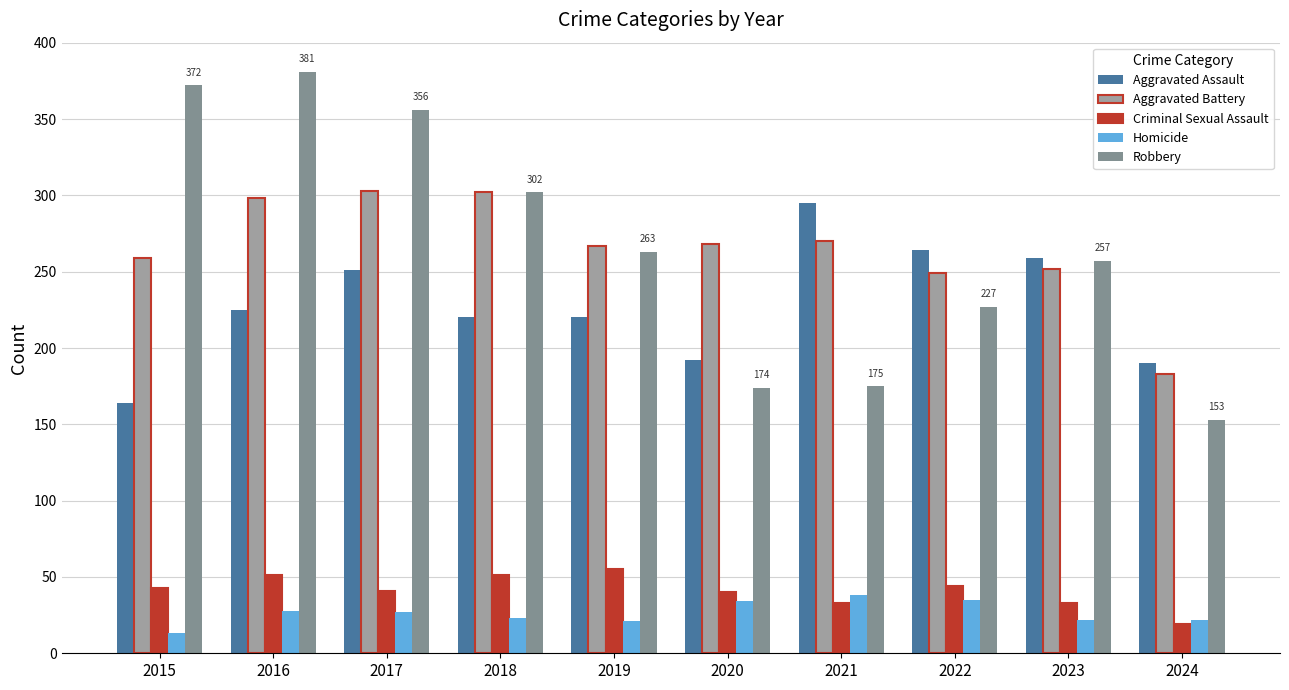

How many Criminal Sexual Assault values are between 33 and 51?

8